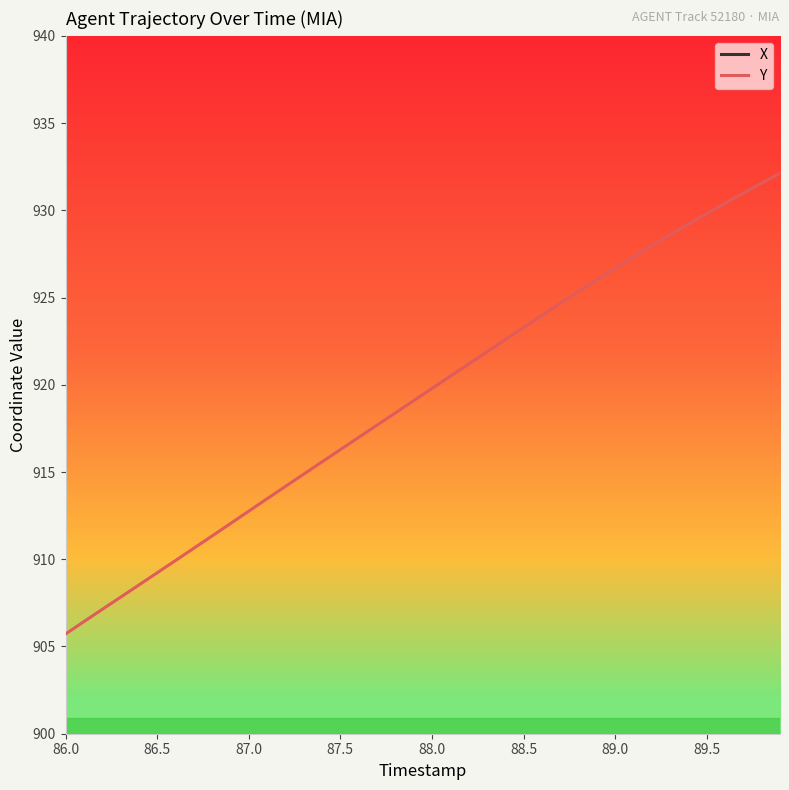

What is the maximum value for Y?

932.1